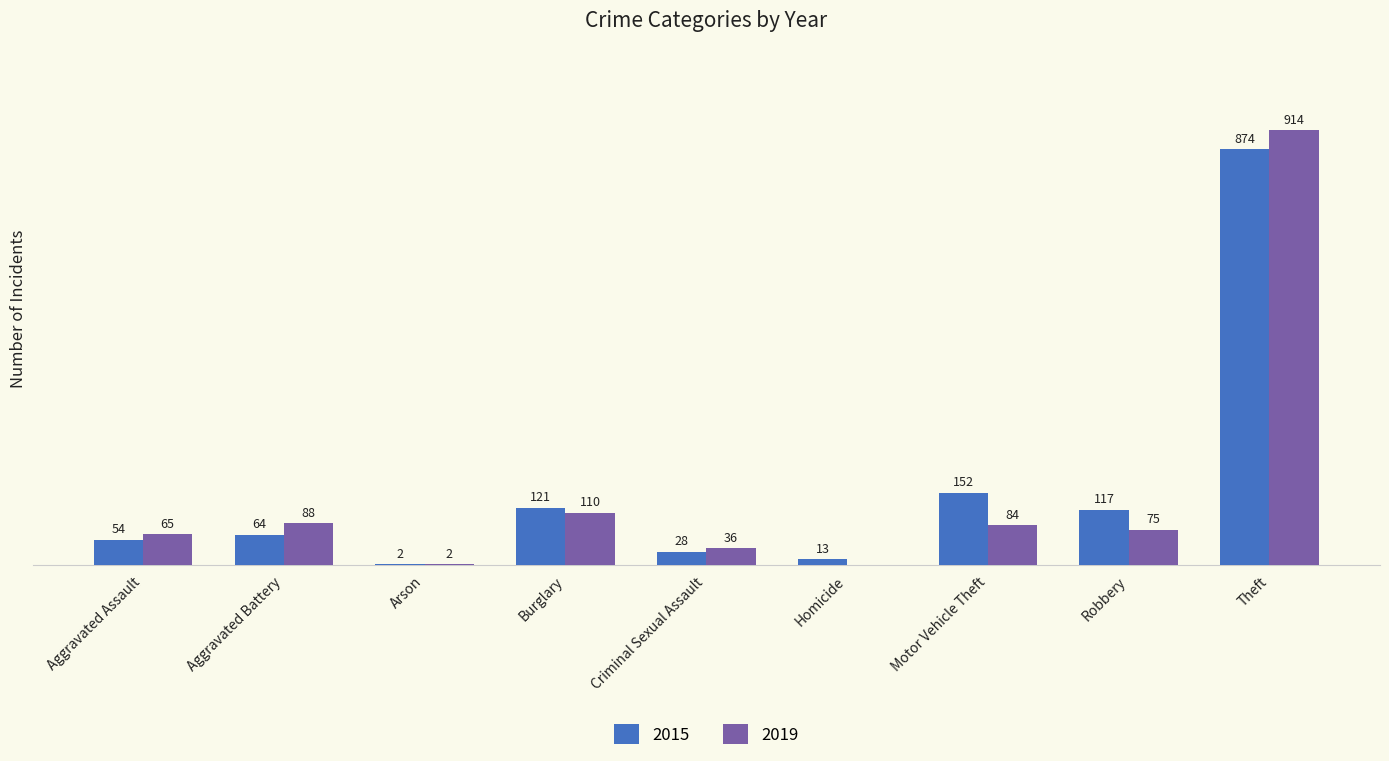

Is the value of 2019 at Burglary greater than the value of 2015 at Homicide?

Yes